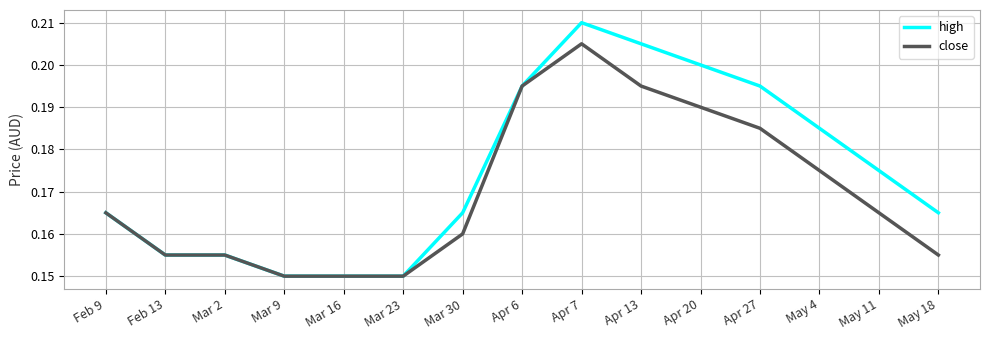

List the series in order of their overall mean, lowest first.

close, high